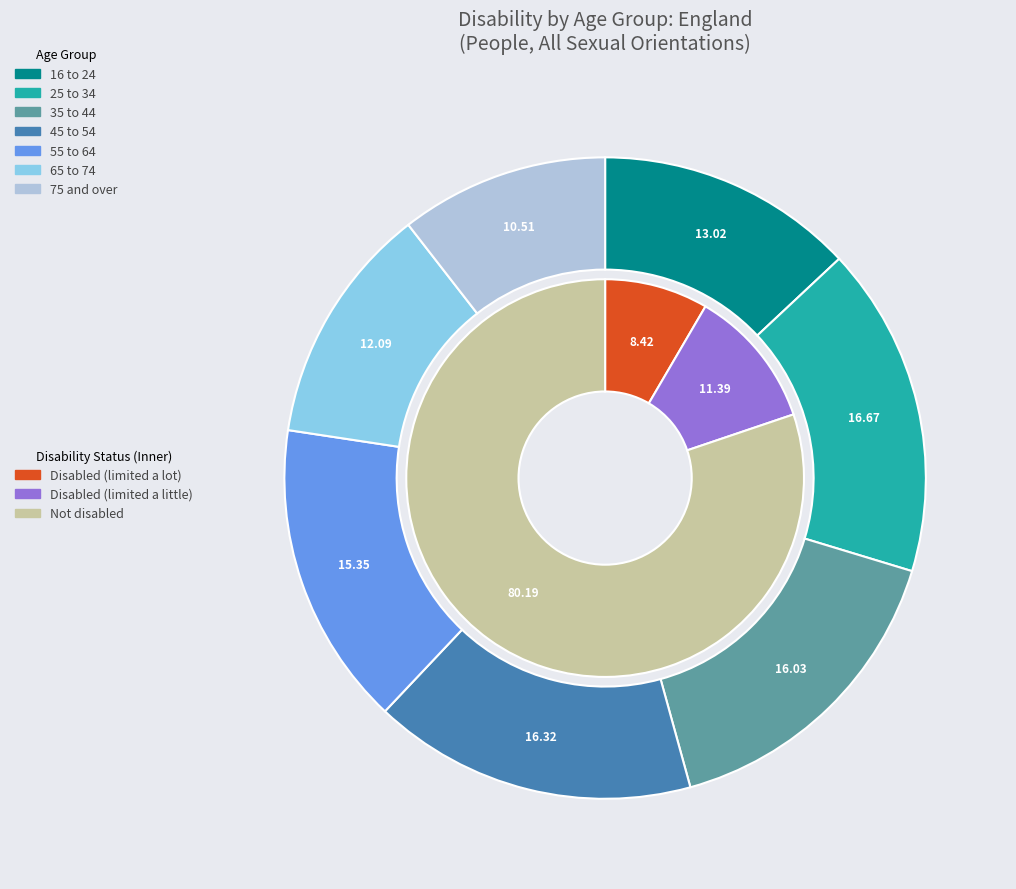

True or false: 16 to 24 accounts for 11% of the total.

False